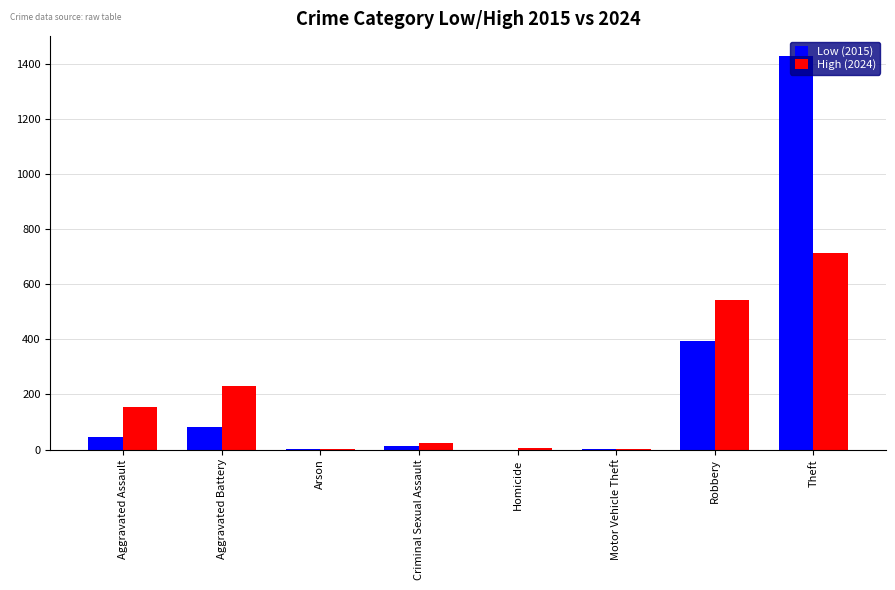

Count the number of categories in the chart.

8